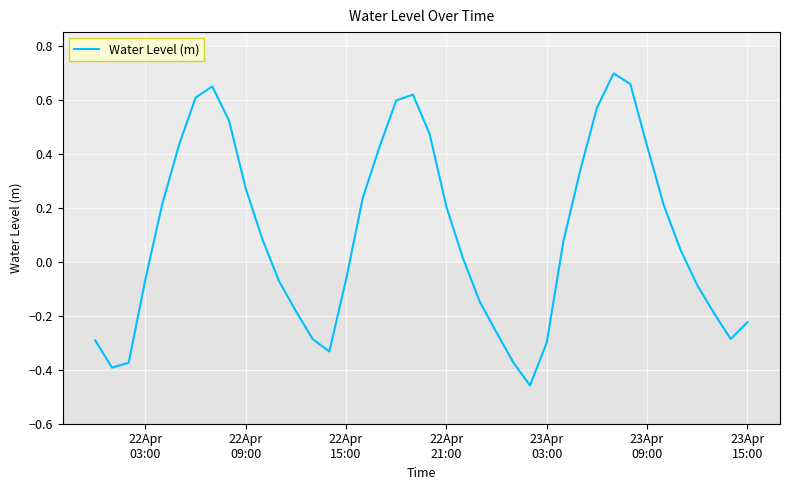

What is the difference between the maximum and minimum values?

1.2